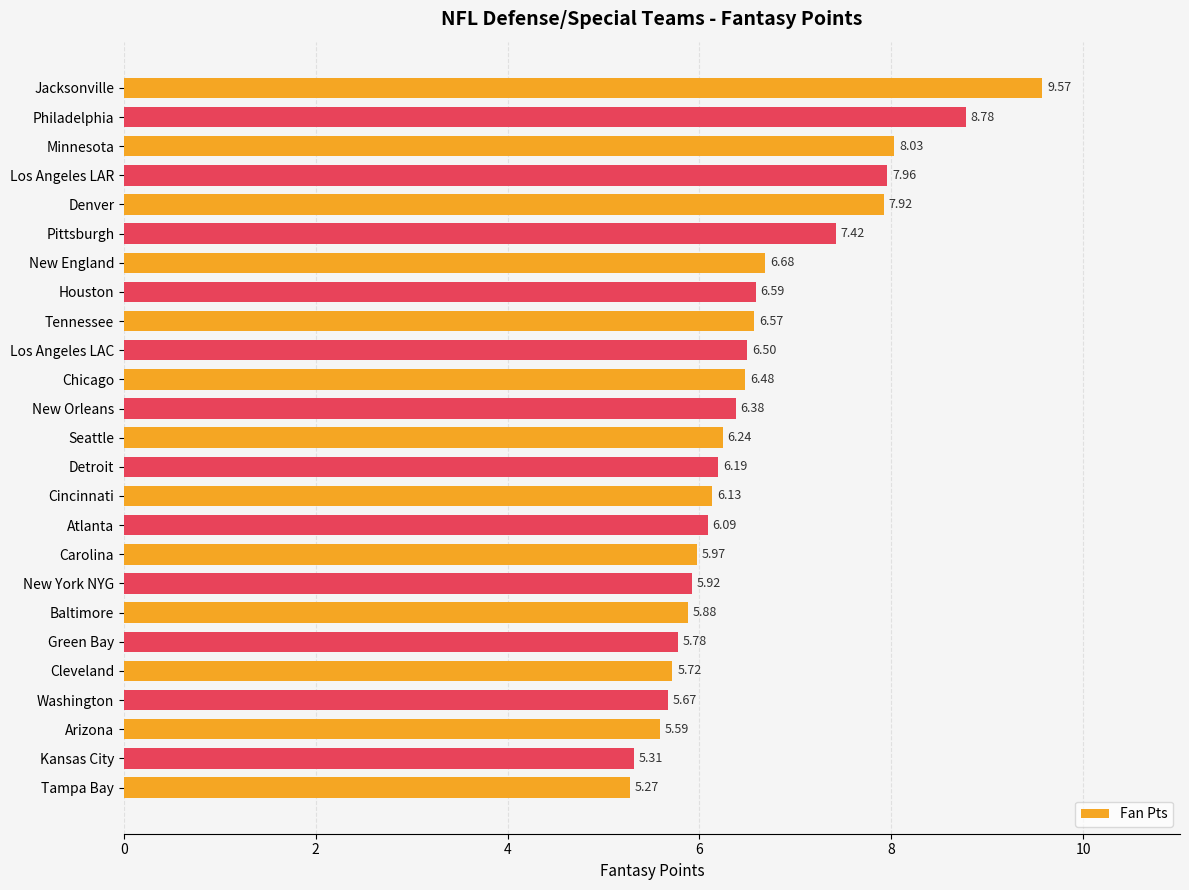

What is the label of the 10th bar from the top?

Los Angeles LAC